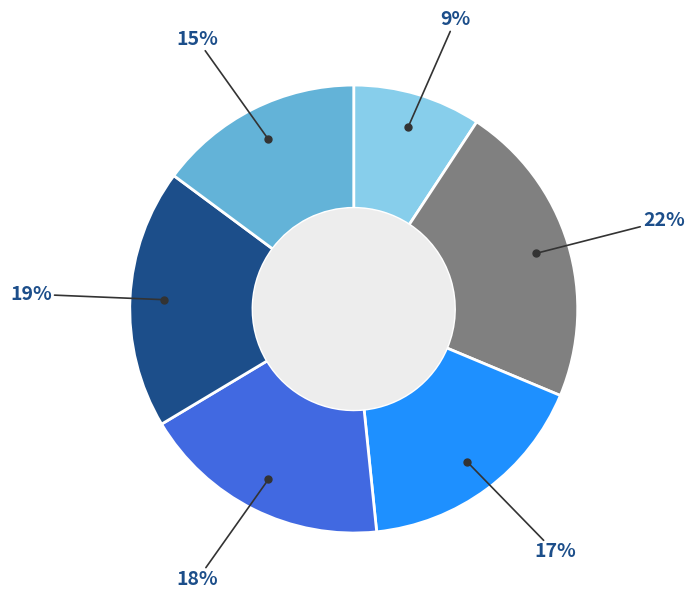

How many slices are in this pie chart?

6